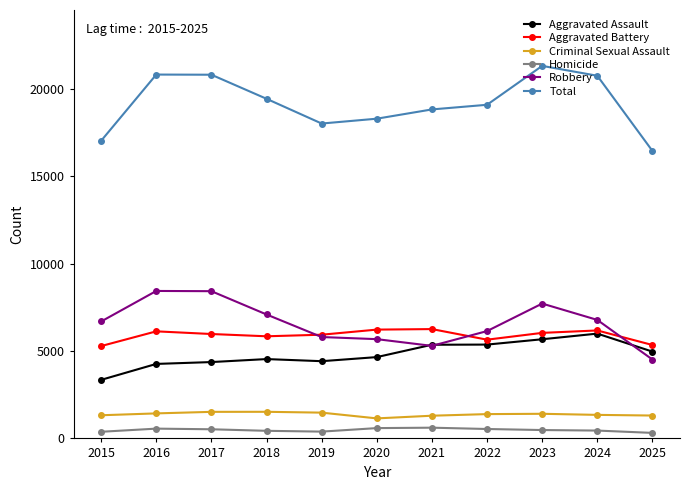

How many lines are shown in the chart?

6